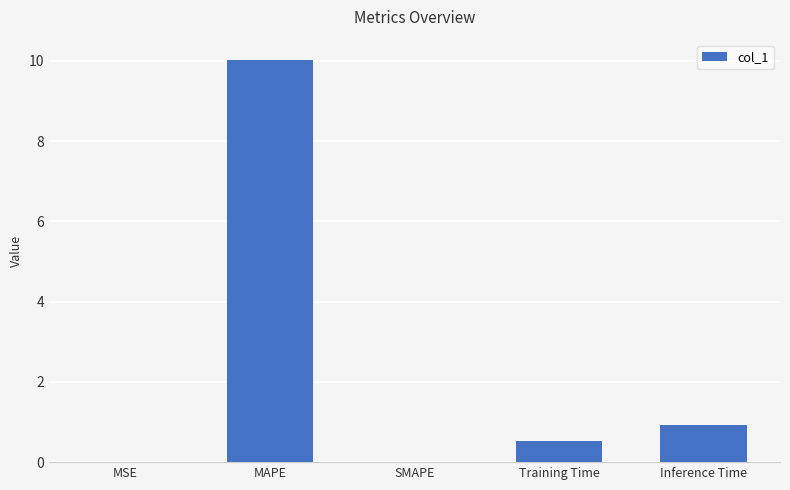

What is the change in value from MSE to Inference Time?

+0.9